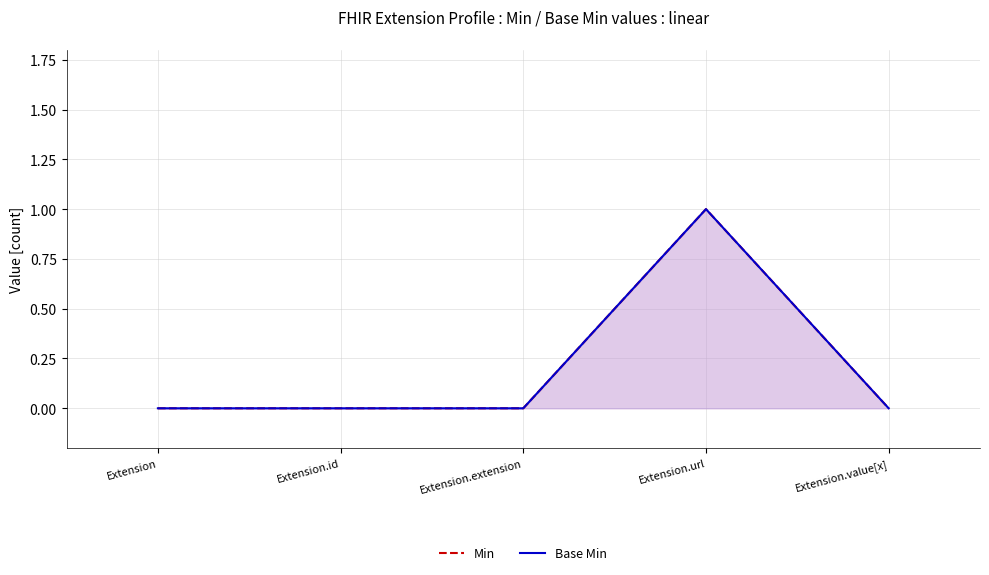

True or false: Base Min has more than 0 points higher than both neighbors.

True